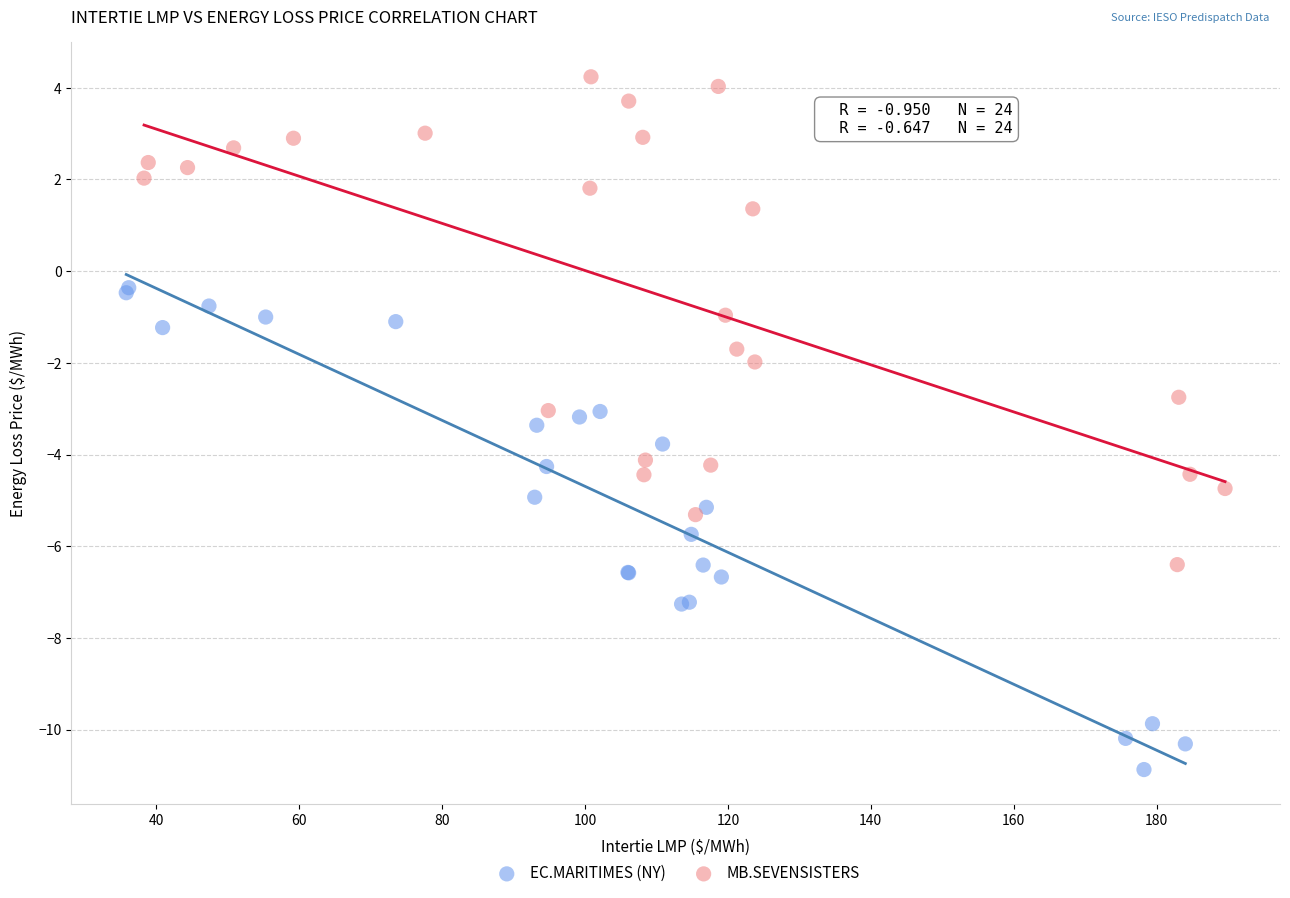

What are all the series names shown in the legend?

EC.MARITIMES (NY), MB.SEVENSISTERS